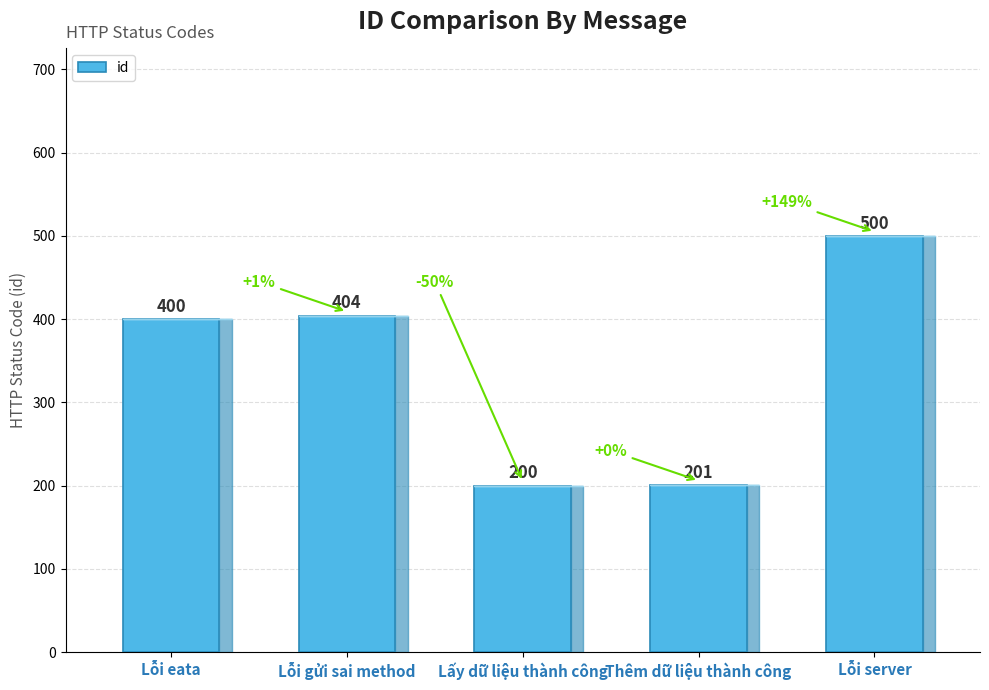

What is the average value?

341